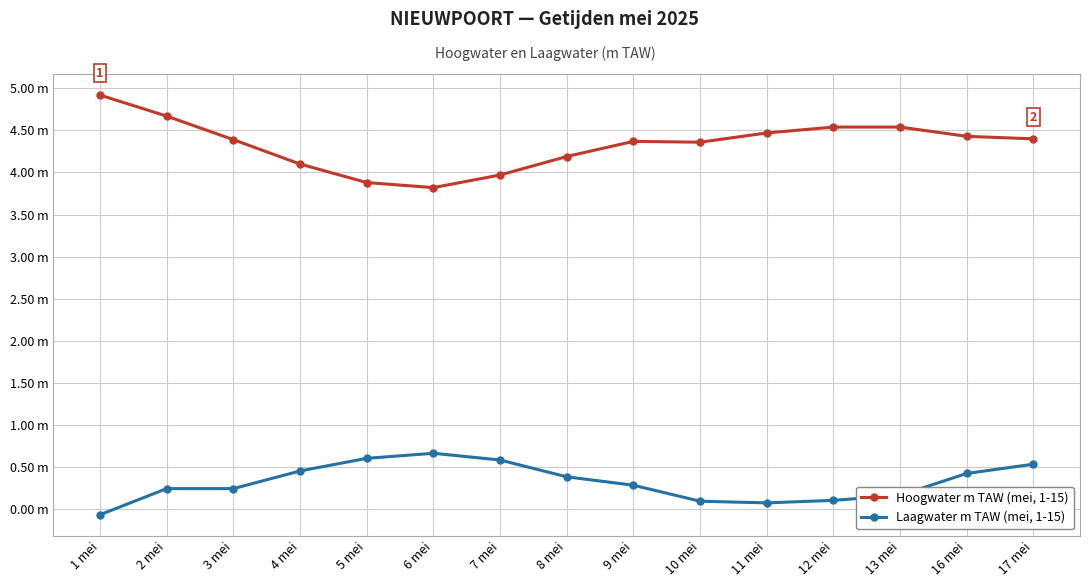

Is the value of Hoogwater m TAW (mei, 1-15) at 8 mei greater than the value of Laagwater m TAW (mei, 1-15) at 8 mei?

Yes